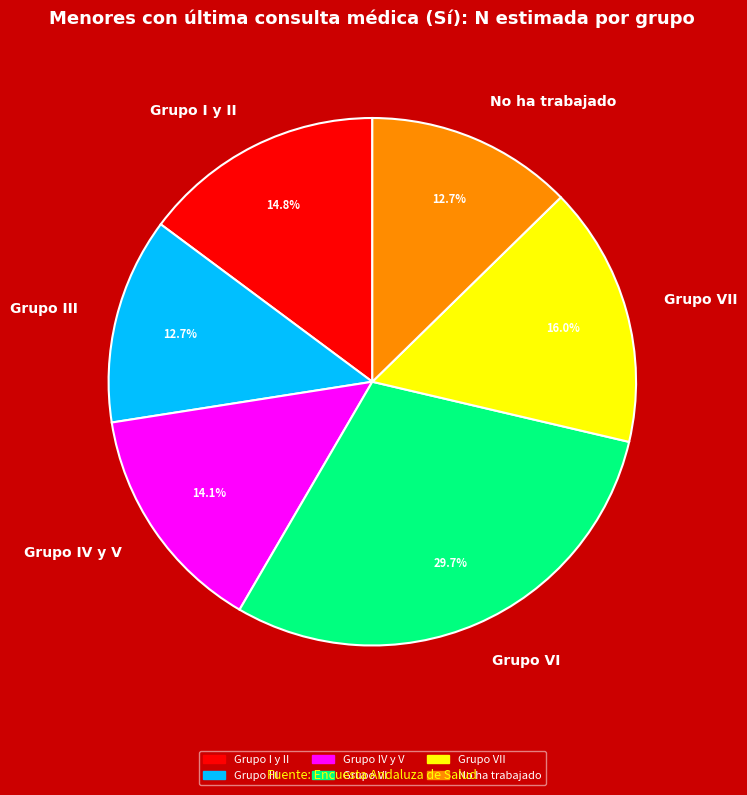

Is there any slice that represents more than half of the pie?

No